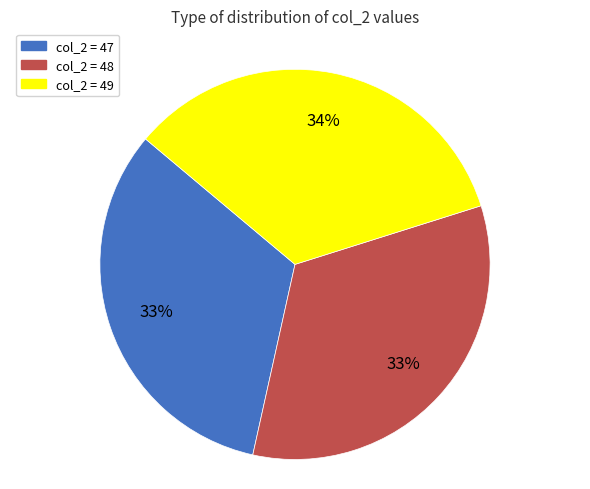

Which category has the biggest portion of the pie?

col_2 = 49